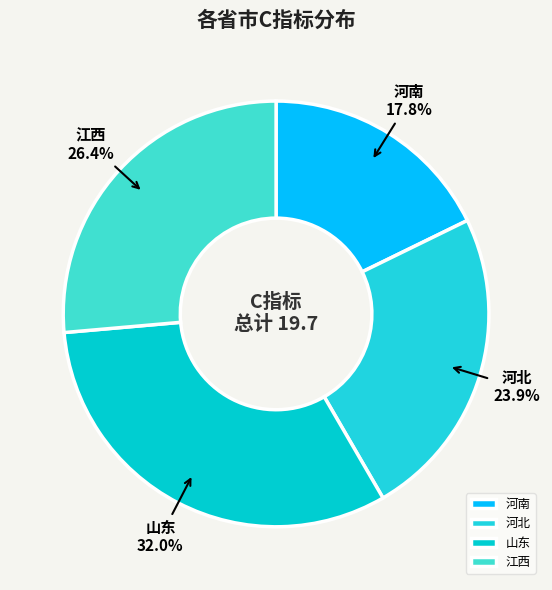

Rank the categories by value from highest to lowest.

山东, 江西, 河北, 河南